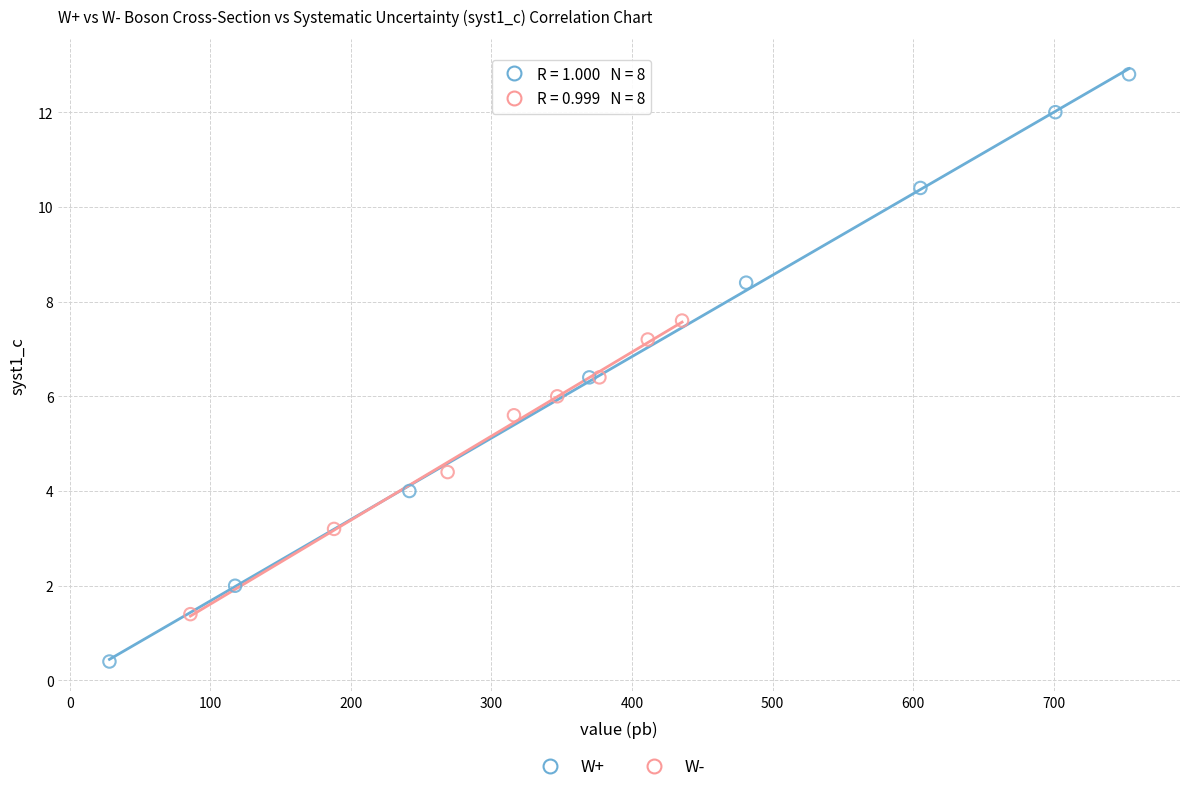

Which series reaches the minimum Y coordinate?

W+